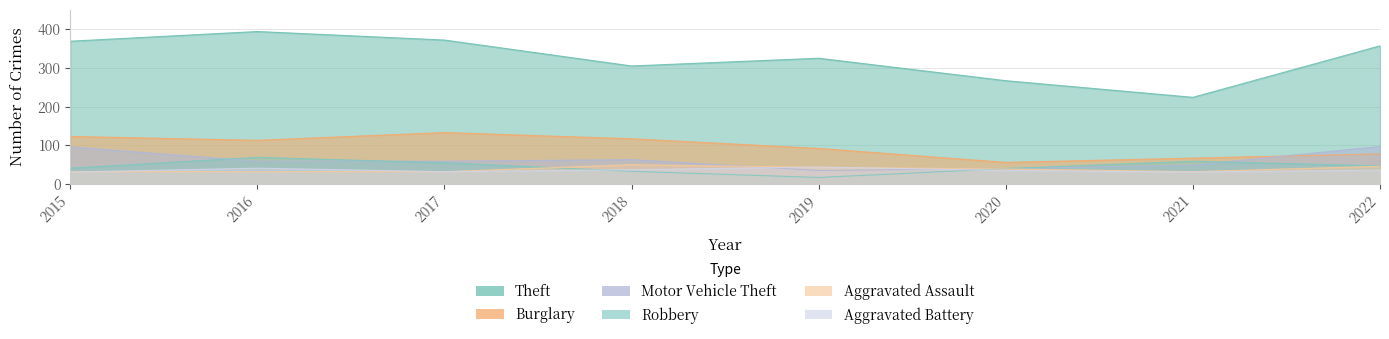

Is it true that Aggravated Battery equals 36 at 2022?

True